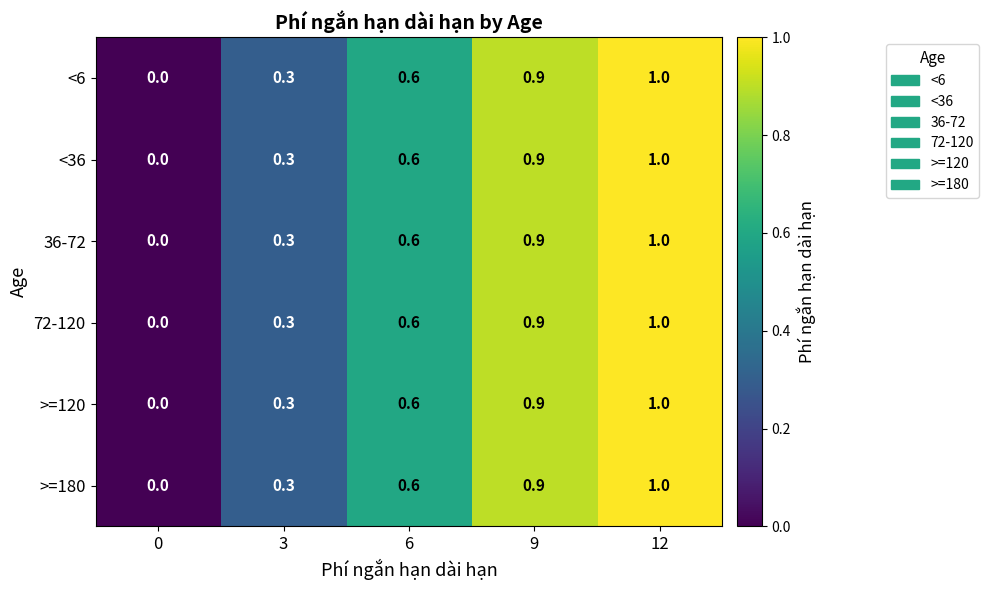

Read the 72-120 value at 3.

0.3